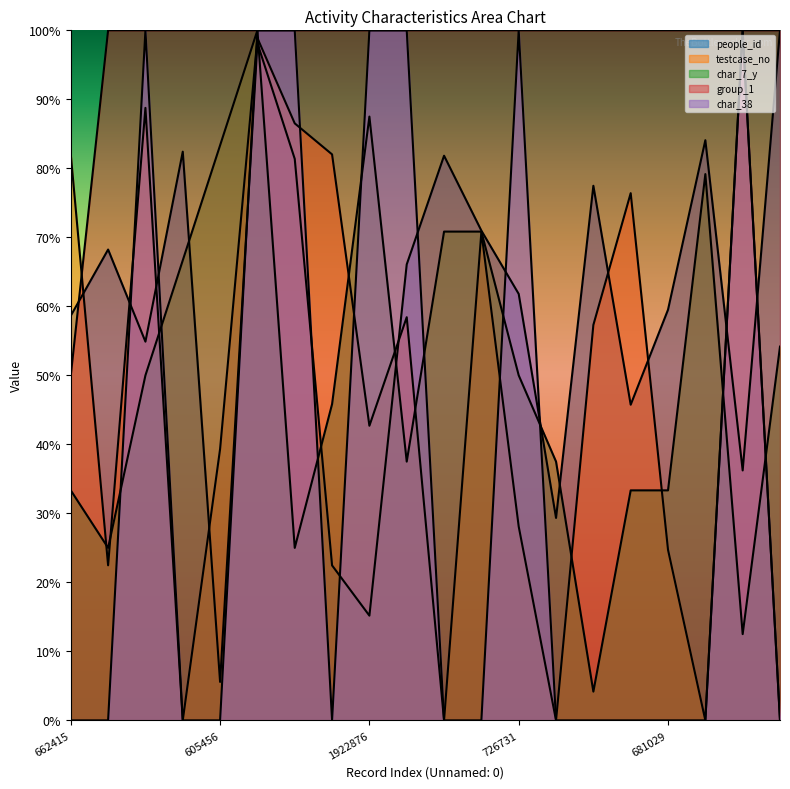

What is the approximate value of group_1 at 1185689?

100.0